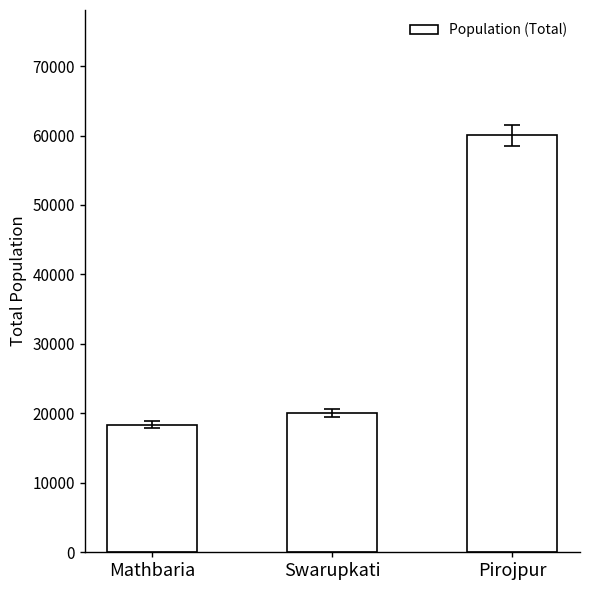

The value at Pirojpur is 27109. True or false?

False